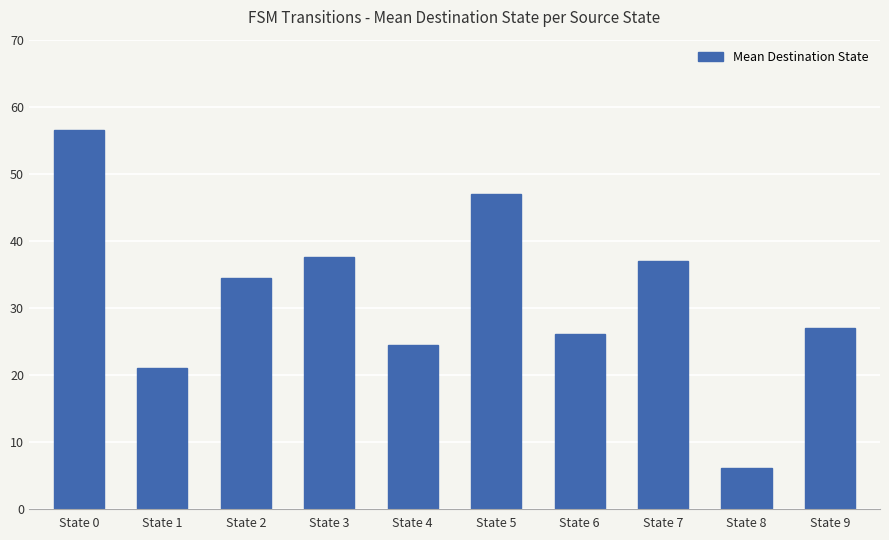

What is the difference between the maximum and minimum values?

50.5